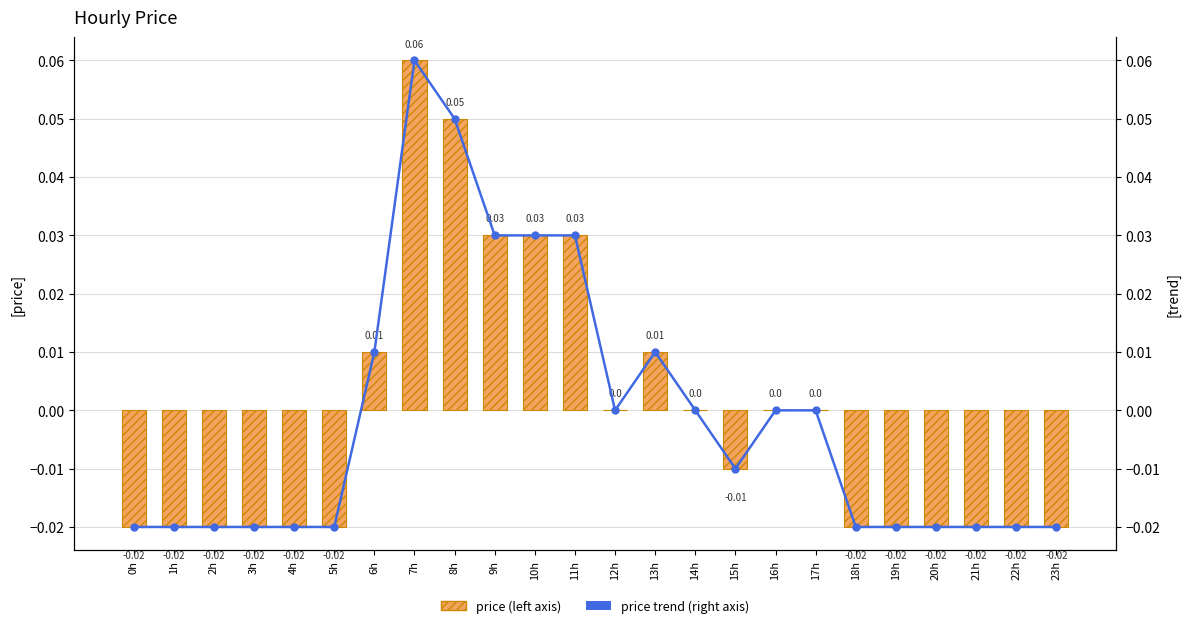

At which label does price trend (right axis) reach its peak?

7h